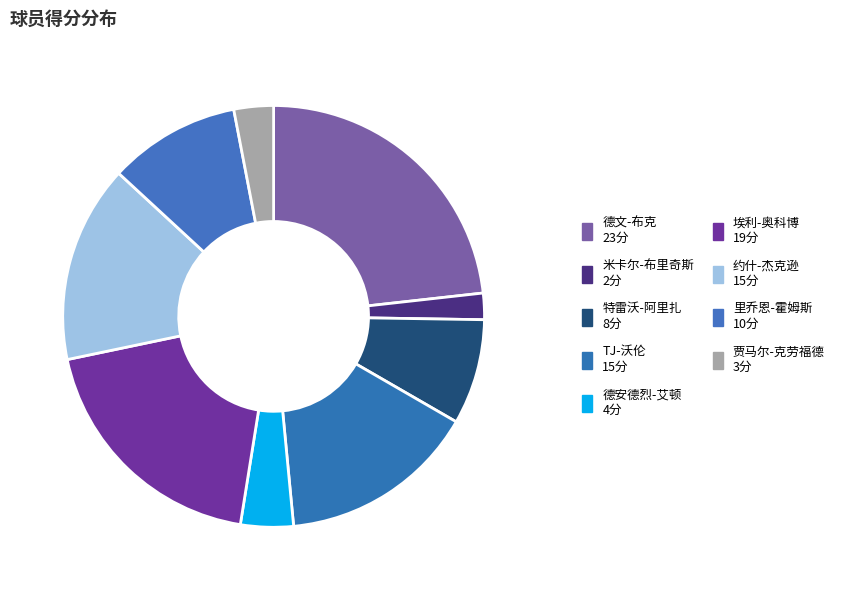

How many slices are in this pie chart?

9